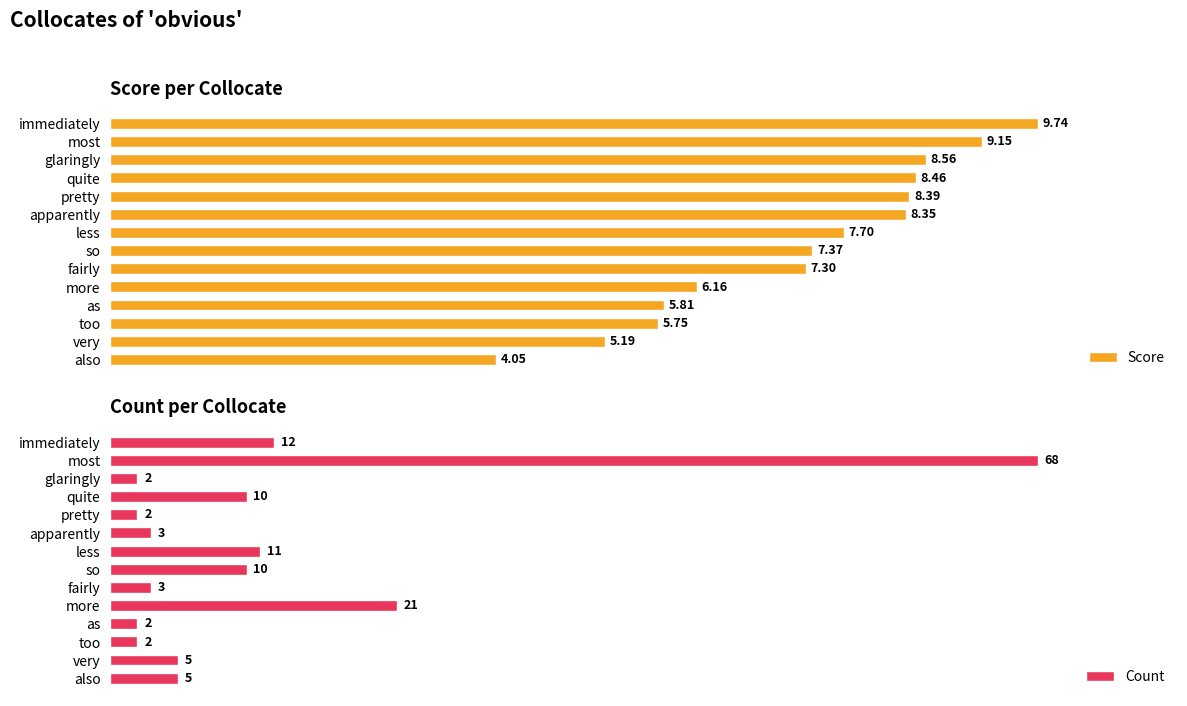

Which category has the lowest value in the Score series?

also